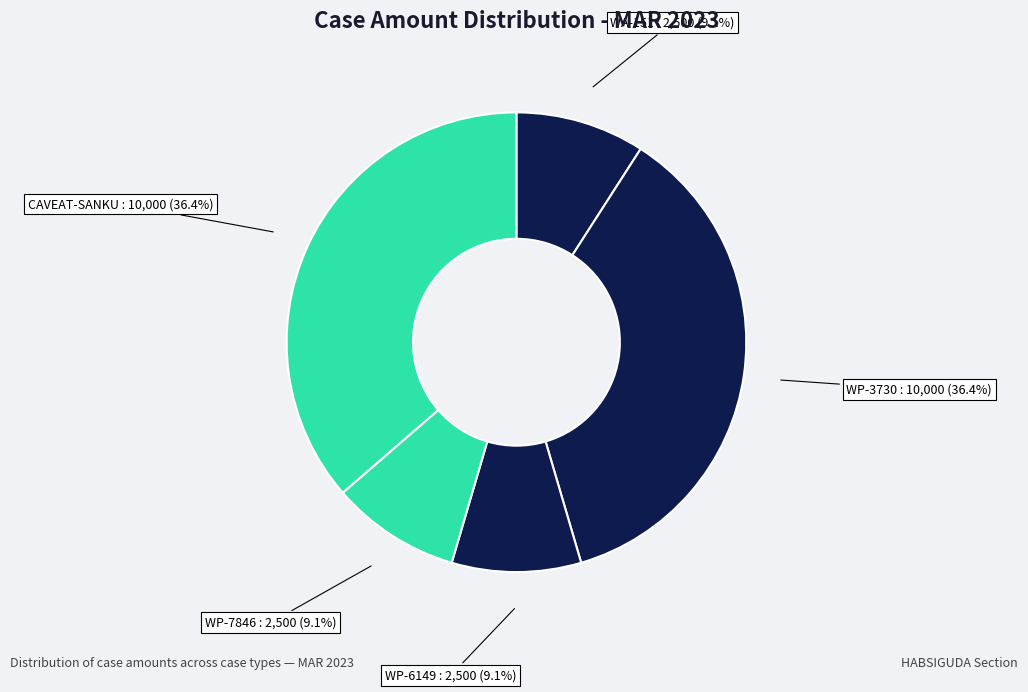

How many slices are in this pie chart?

5